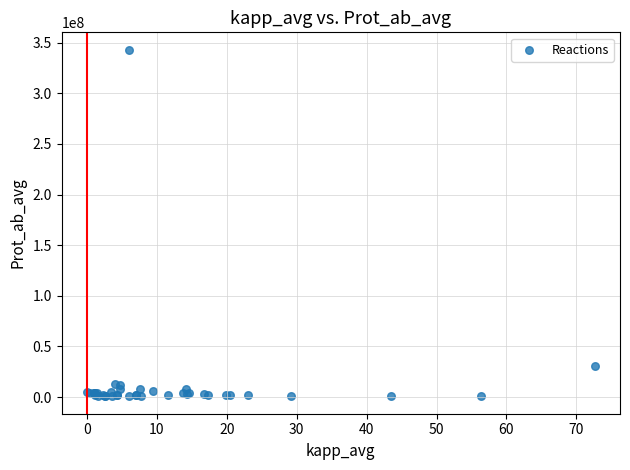

What Y value in the scatter plot is closest to 171905253?

30503571.7